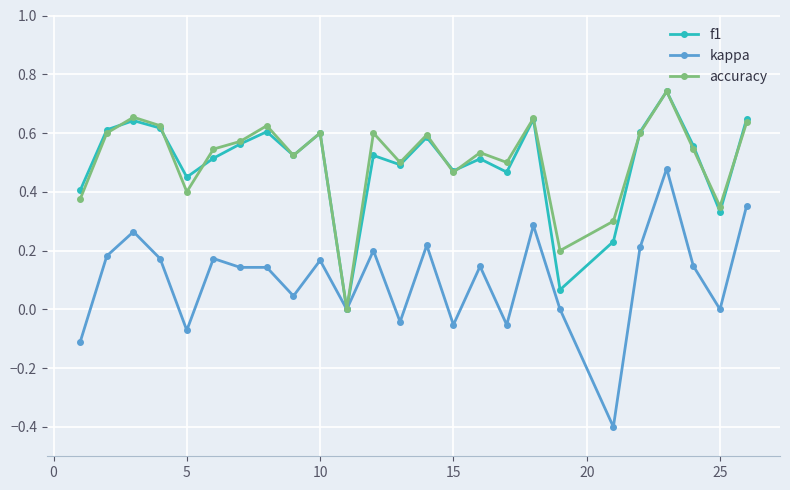

What is the minimum value for kappa?

-0.4